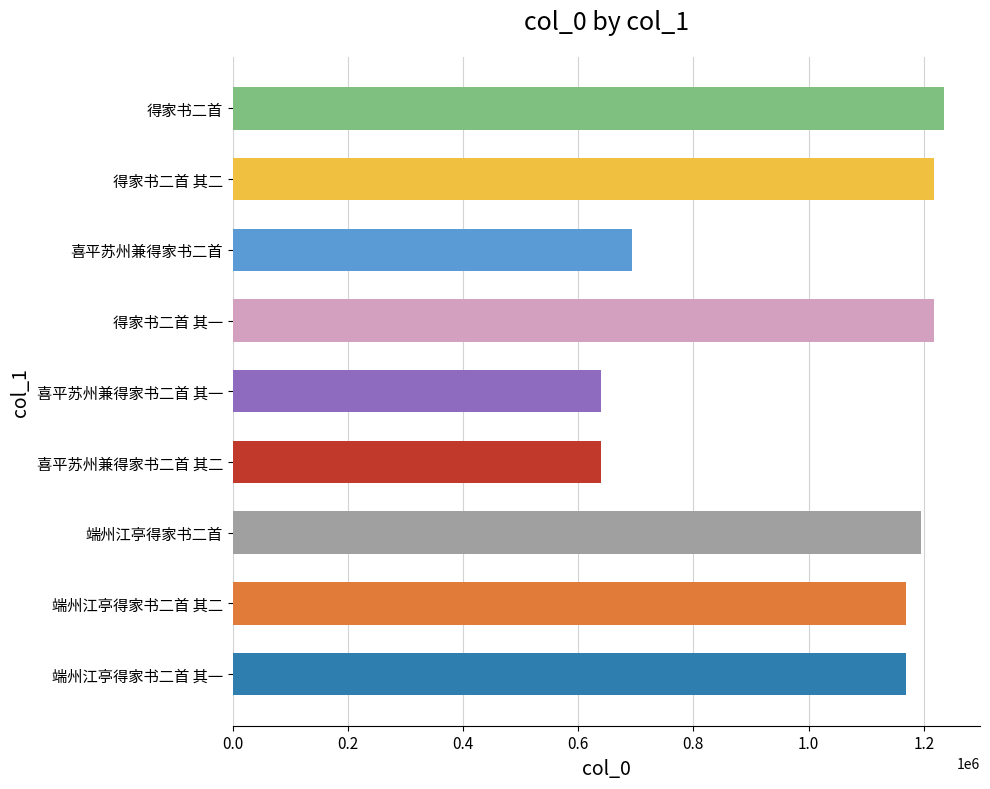

What is the approximate value at 得家书二首, to the nearest 100?

1235800